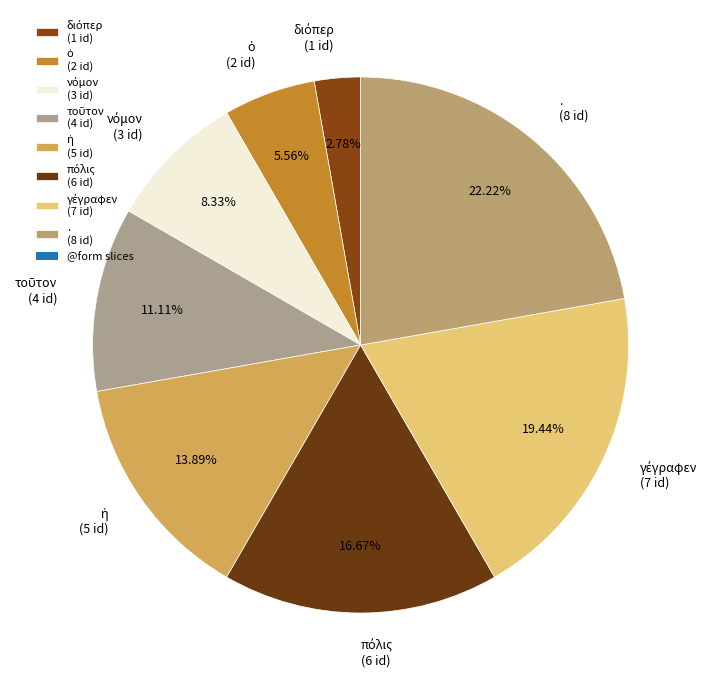

Does any single category account for the majority?

No